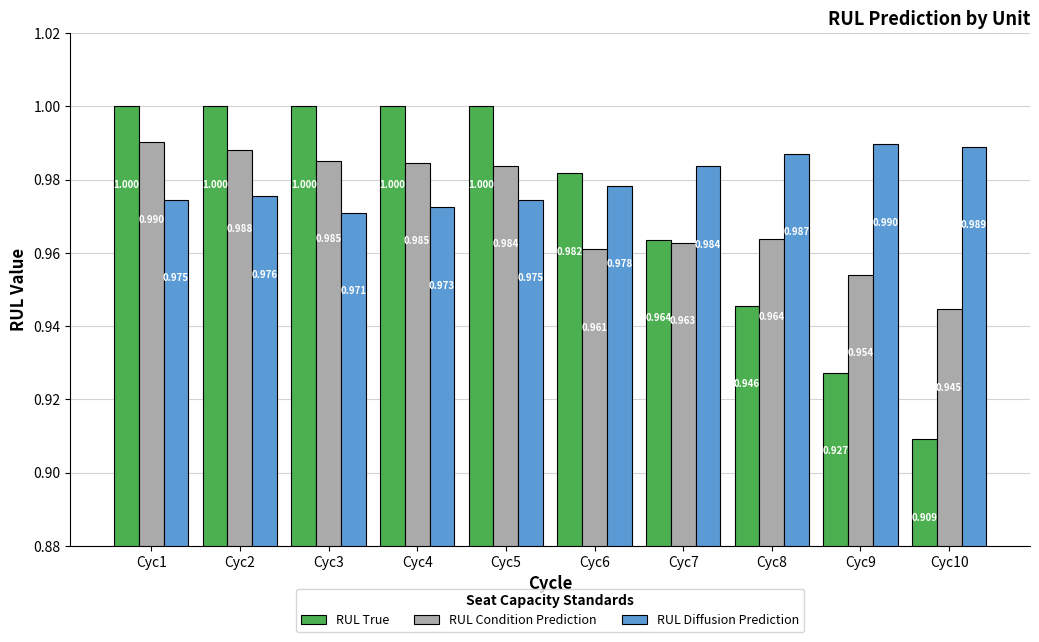

Which series has the widest spread of values?

RUL True